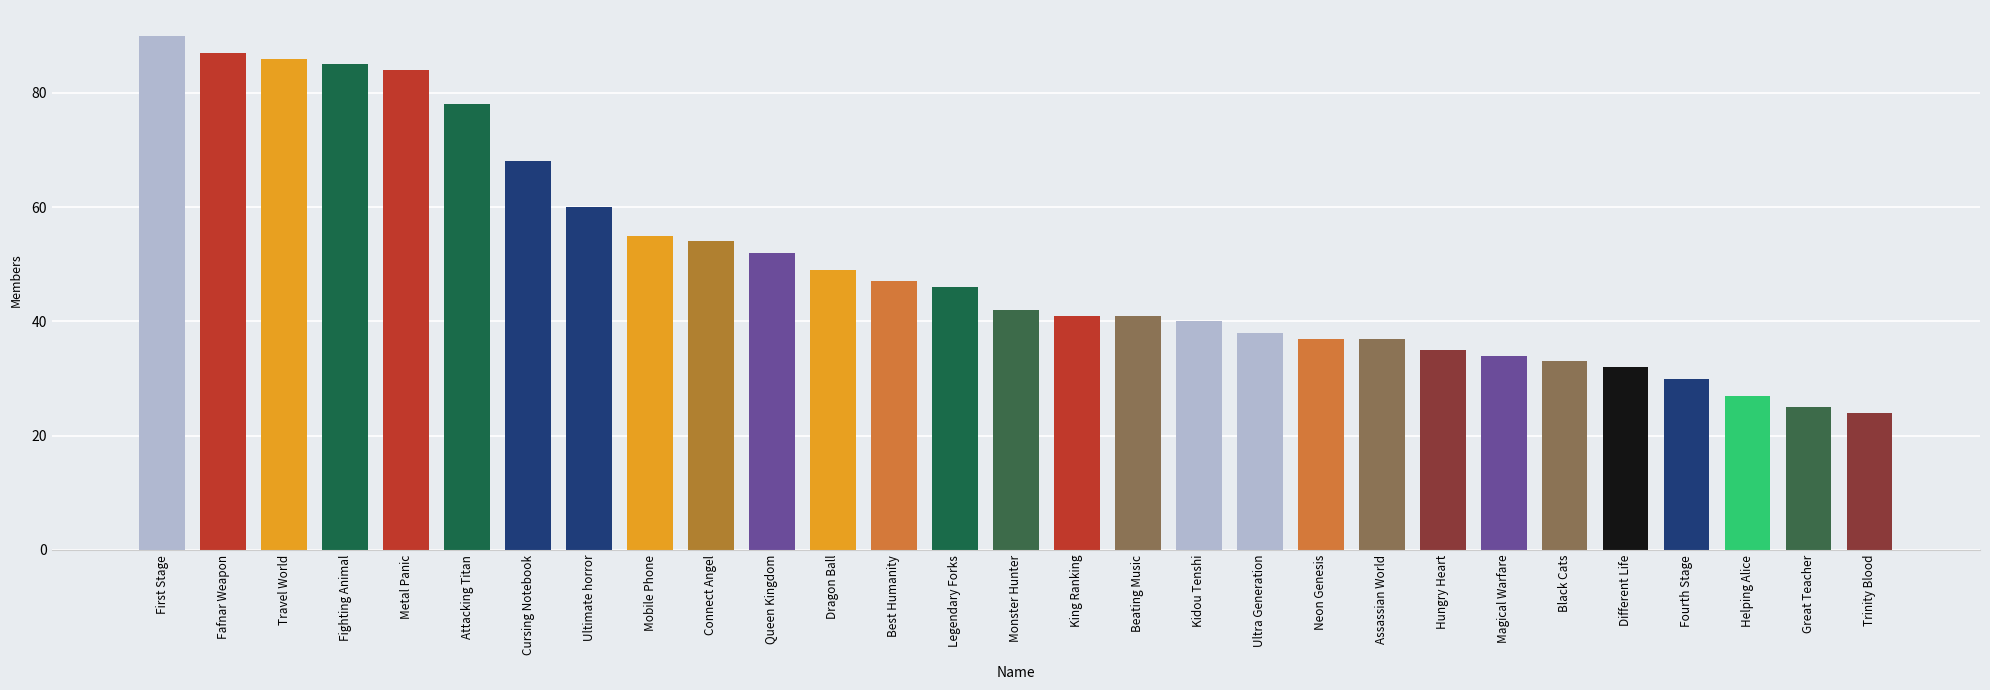

Reading right to left, what are all the values shown in this chart?

24	25	27	30	32	33	34	35	37	37	38	40	41	41	42	46	47	49	52	54	55	60	68	78	84	85	86	87	90